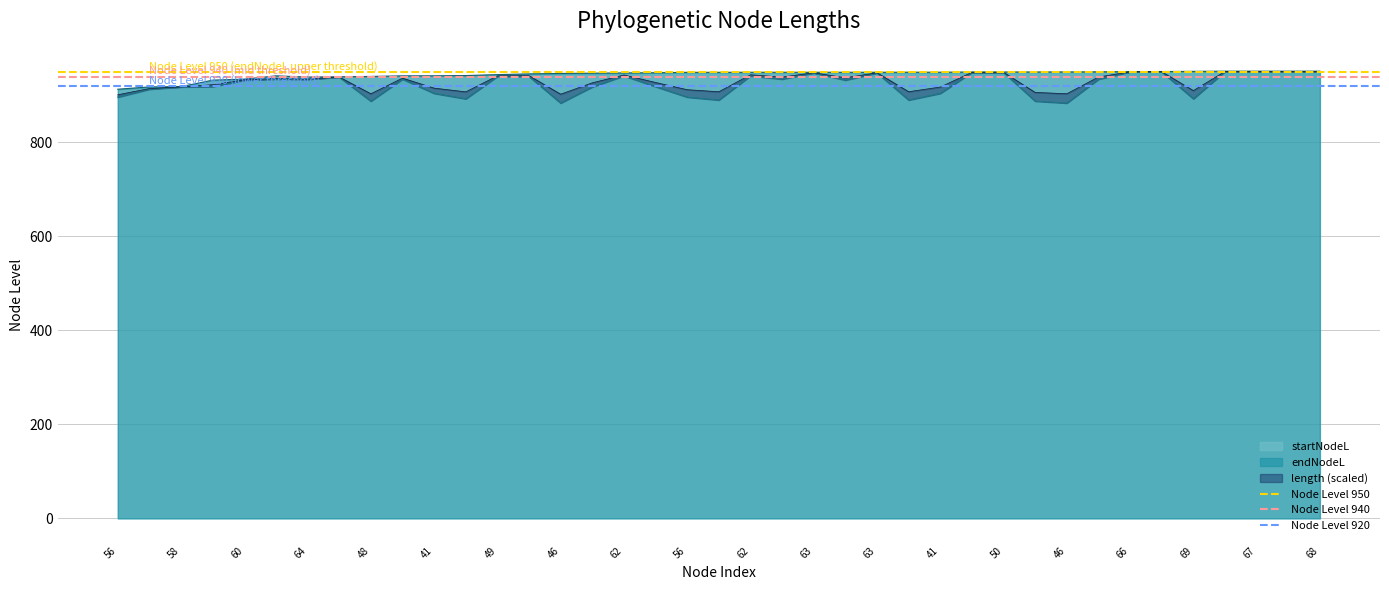

What is the value of the Node Level 950 point at the 2nd from the left?

950